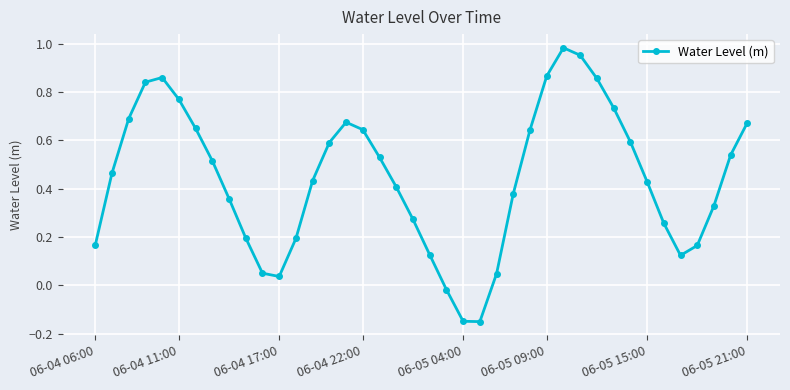

How many negative values are there?

3